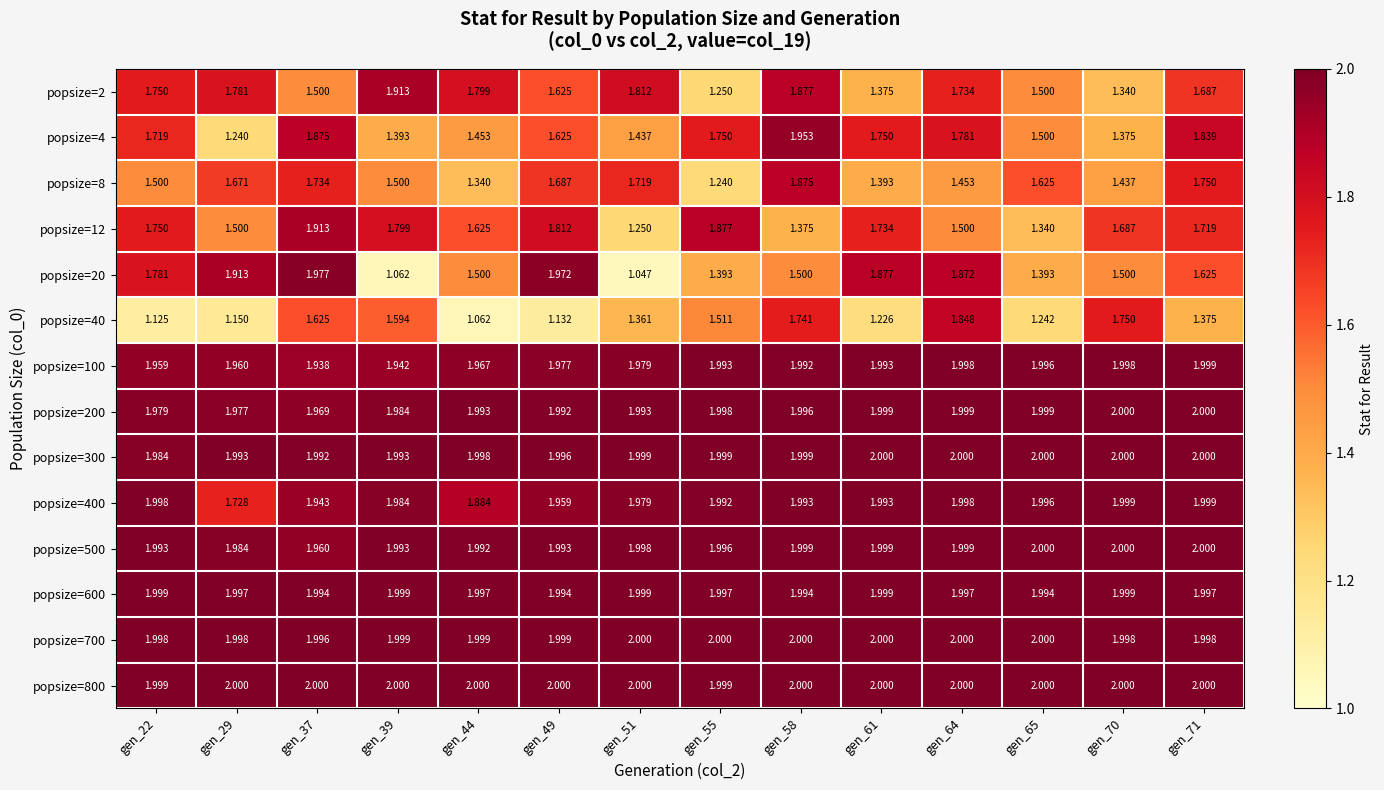

How many series are shown in this chart?

14